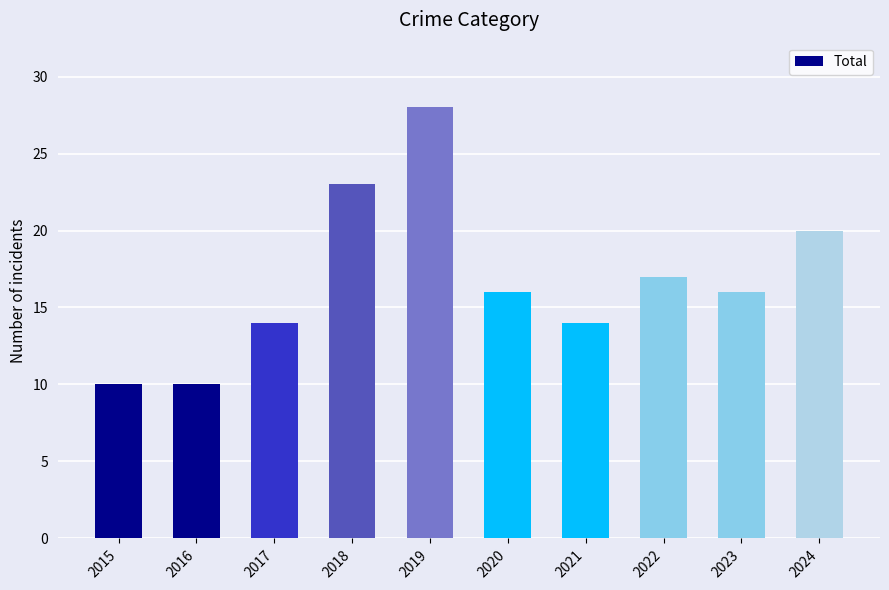

What is the greatest value displayed?

28